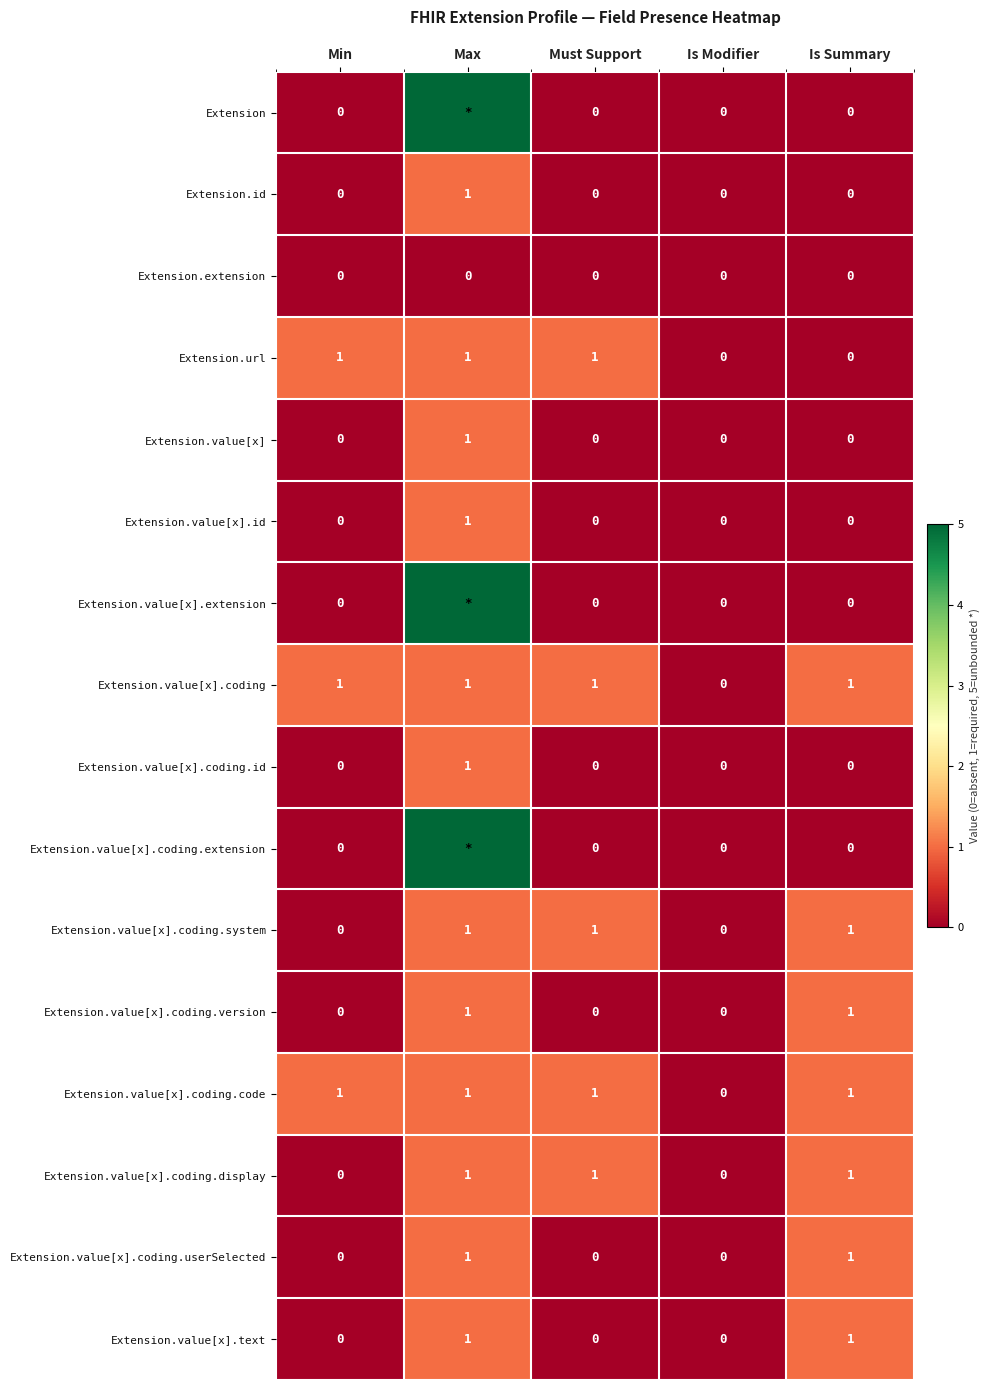

How many Extension.value[x].coding.system values are between 0 and 1?

5